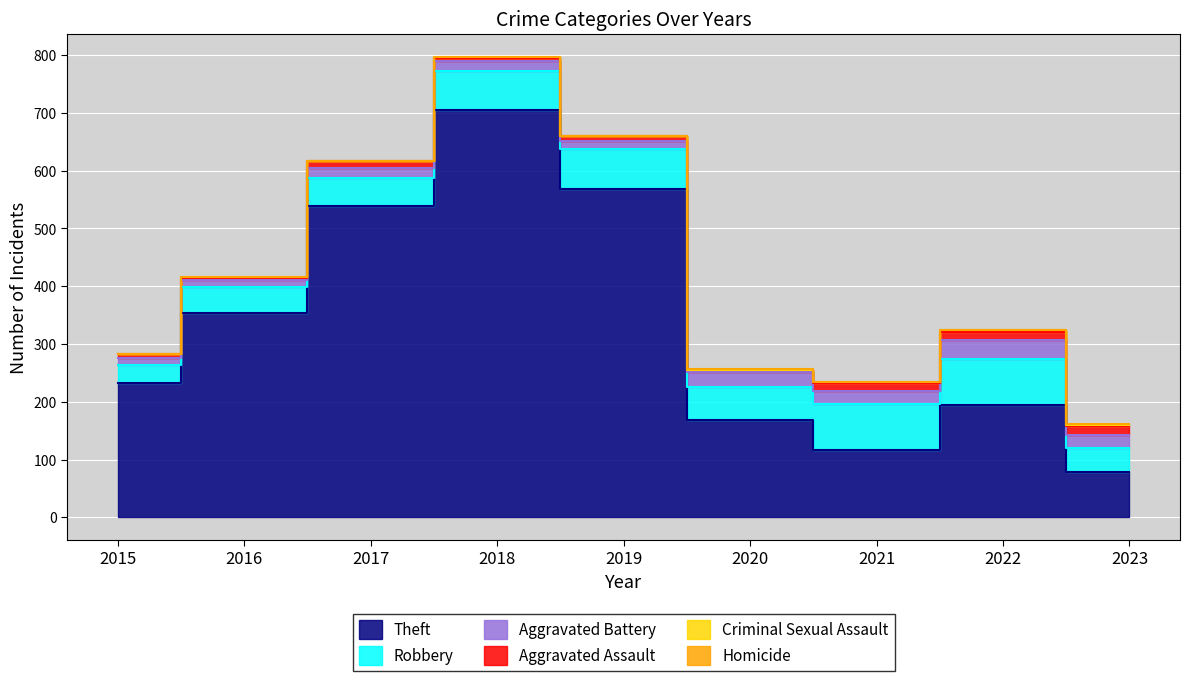

Reading left to right, list all the values displayed in this chart.

Theft: 2015=233	2016=354	2017=538	2018=705	2019=568	2020=168	2021=116	2022=194	2023=78
Robbery: 2015=30	2016=44	2017=49	2018=67	2019=69	2020=57	2021=80	2022=80	2023=42
Aggravated Battery: 2015=13	2016=13	2017=17	2018=18	2019=14	2020=26	2021=23	2022=32	2023=23
Aggravated Assault: 2015=6	2016=3	2017=12	2018=5	2019=8	2020=4	2021=13	2022=14	2023=15
Criminal Sexual Assault: 2015=0	2016=2	2017=1	2018=2	2019=1	2020=0	2021=2	2022=4	2023=2
Homicide: 2015=0	2016=0	2017=0	2018=0	2019=0	2020=1	2021=1	2022=0	2023=1